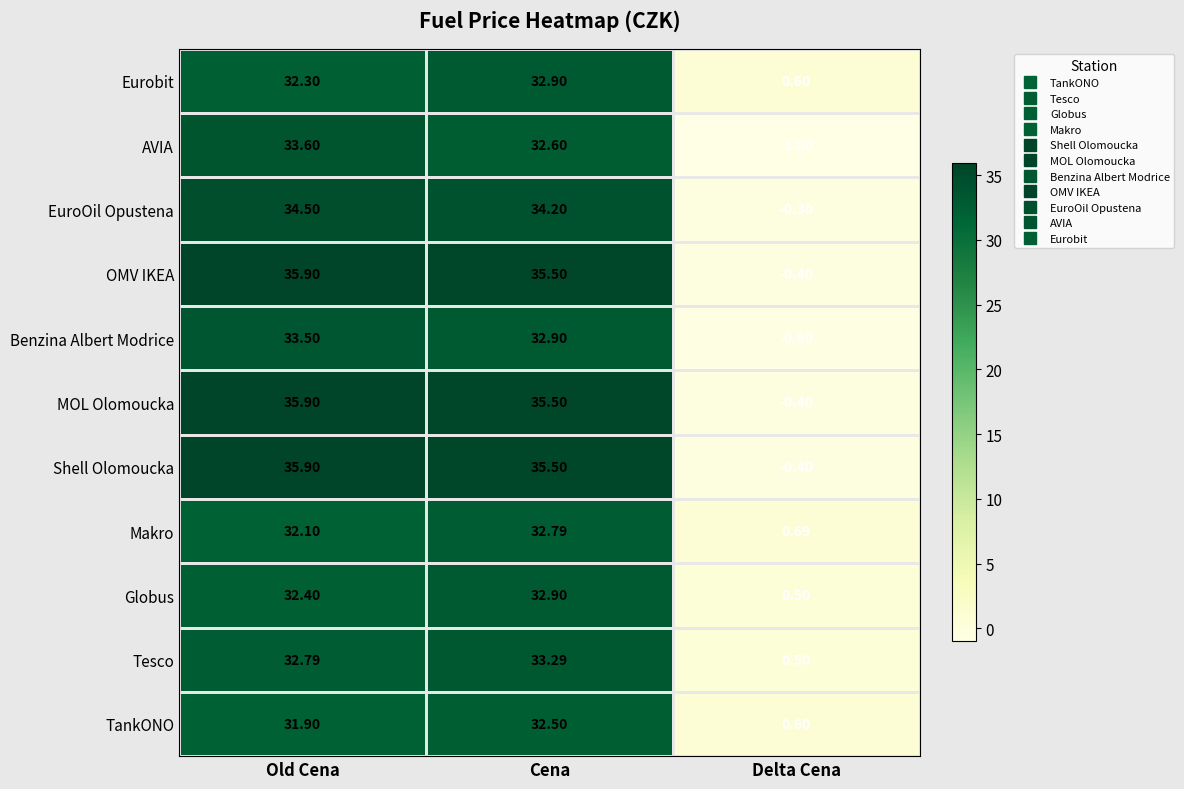

Which category has the lowest value across all series?

Delta Cena